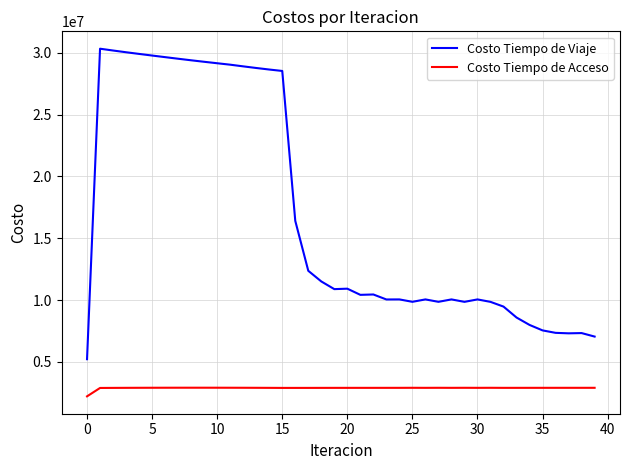

List the series in order of their overall mean, highest first.

Costo Tiempo de Viaje, Costo Tiempo de Acceso